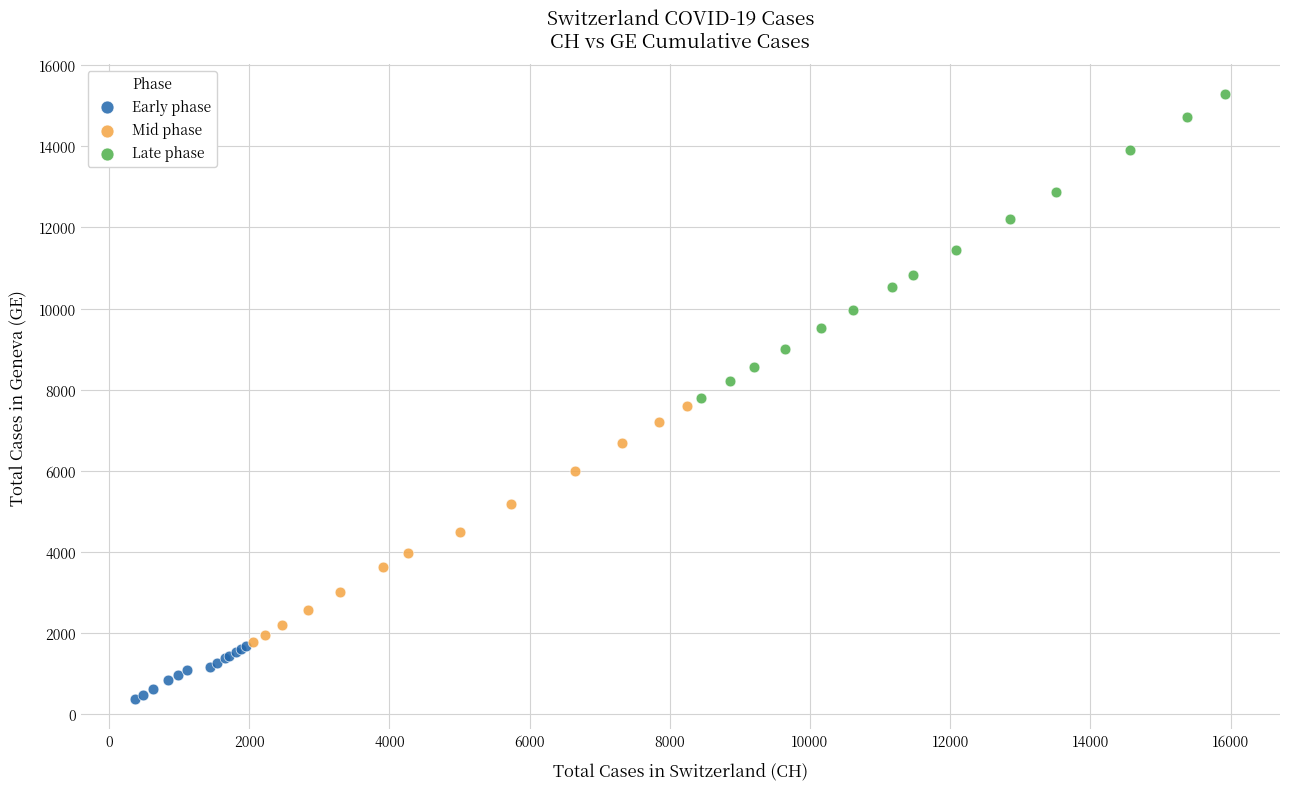

Which series has the largest Y range (max minus min)?

Late phase